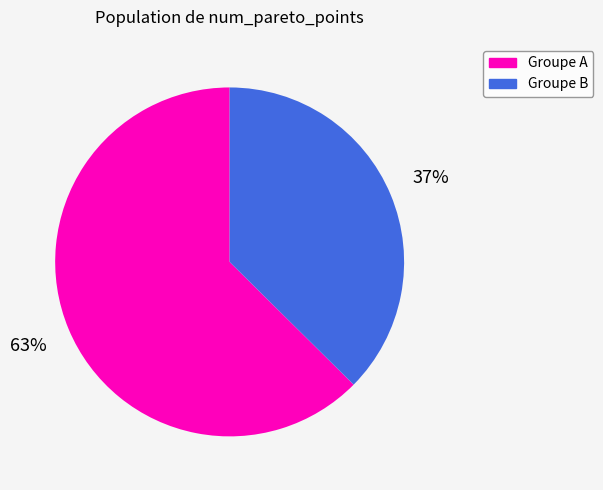

To the nearest percent, what is the average slice percentage?

50%